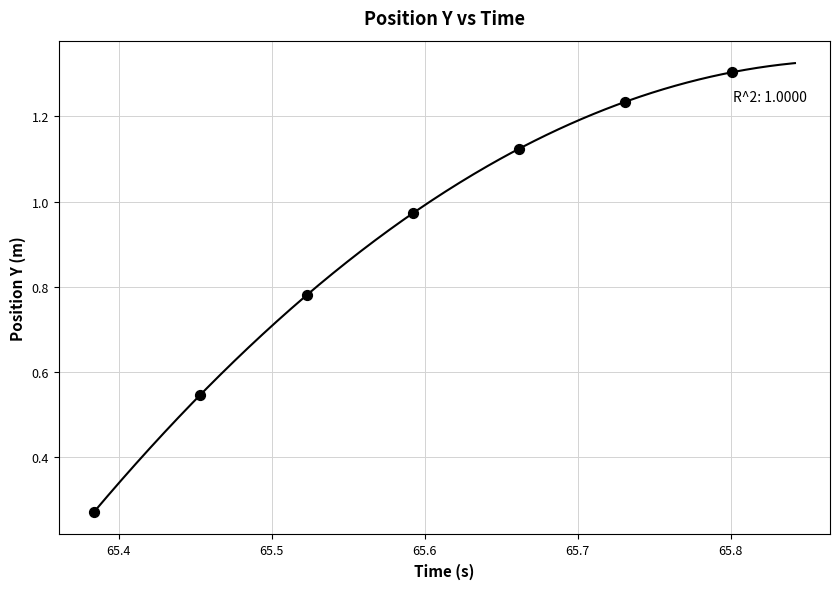

What is the average Y value?

0.9